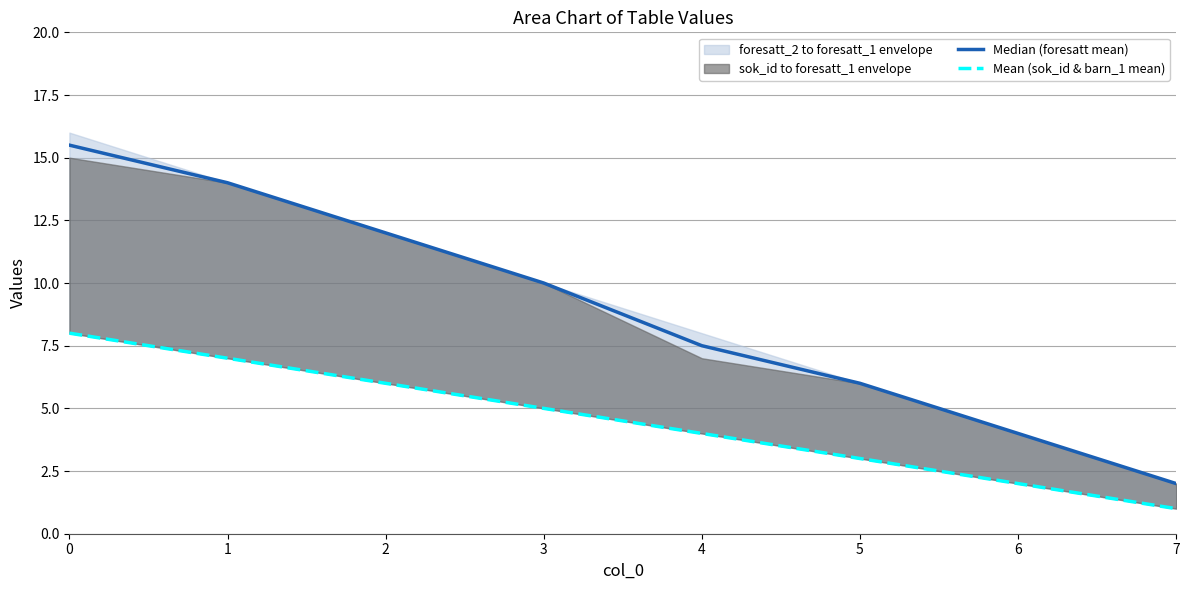

How many data points in Mean (sok_id & barn_1 mean) are less than 5?

4